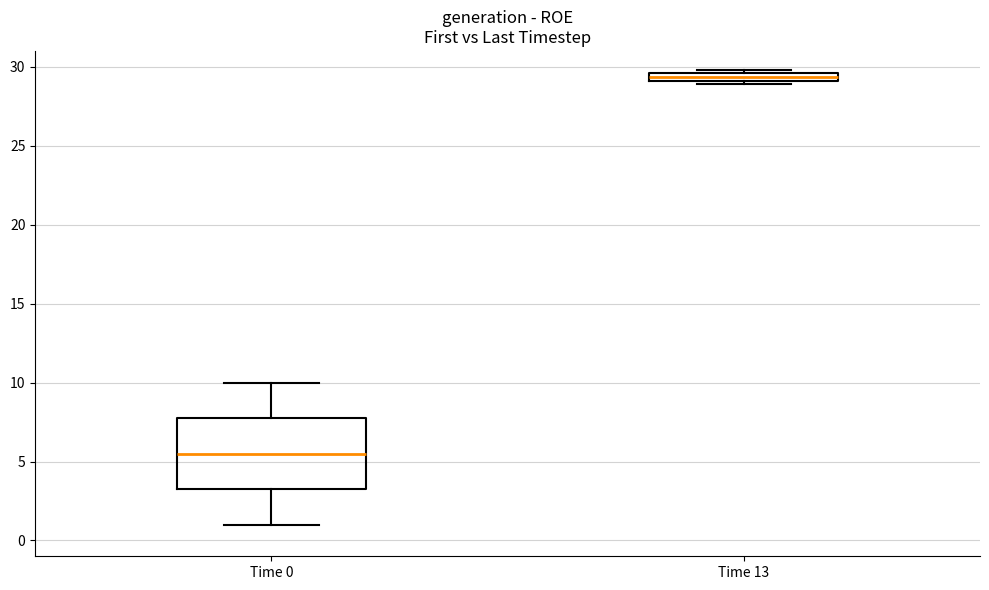

Which box has the lowest median line?

Time 0